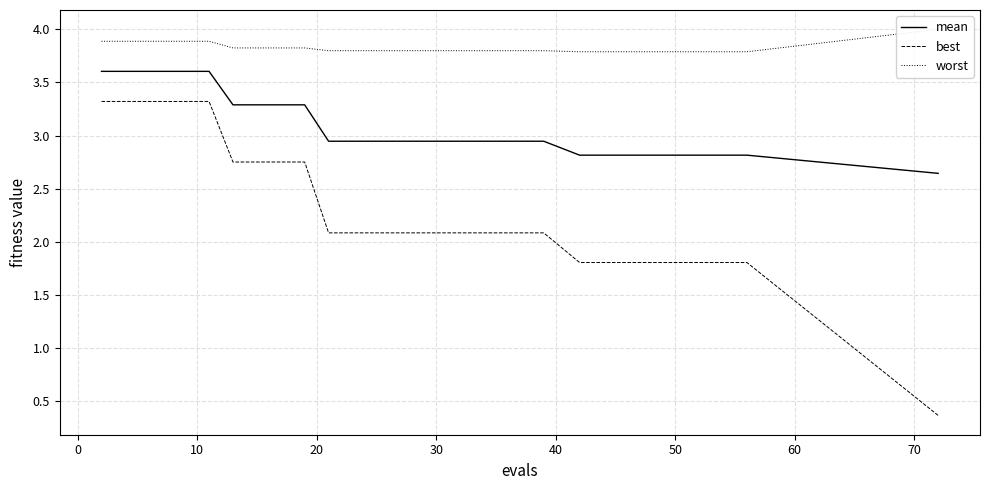

Reading left to right, extract all data points from this chart.

mean: 3.6	3.6	3.6	3.6	3.6	3.6	3.3	3.3	3.3	3.3	2.9	2.9	2.9	2.9	2.9	2.9	2.9	2.9	2.9	2.9	2.8	2.8	2.8	2.8	2.8	2.8	2.8	2.8	2.8	2.6
best: 3.3	3.3	3.3	3.3	3.3	3.3	2.8	2.8	2.8	2.8	2.1	2.1	2.1	2.1	2.1	2.1	2.1	2.1	2.1	2.1	1.8	1.8	1.8	1.8	1.8	1.8	1.8	1.8	1.8	0.4
worst: 3.9	3.9	3.9	3.9	3.9	3.9	3.8	3.8	3.8	3.8	3.8	3.8	3.8	3.8	3.8	3.8	3.8	3.8	3.8	3.8	3.8	3.8	3.8	3.8	3.8	3.8	3.8	3.8	3.8	4.0